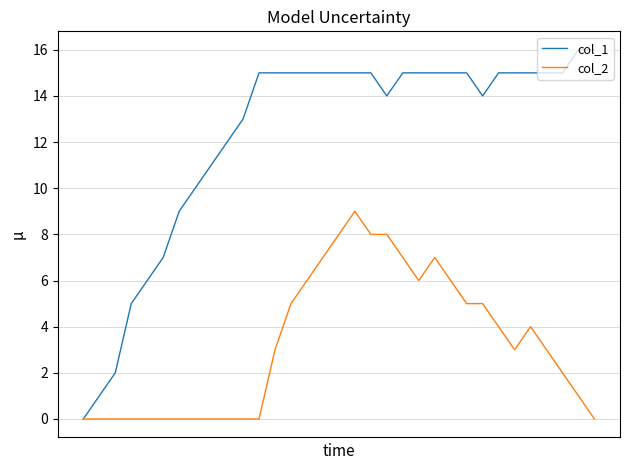

Which series has the largest total across all categories?

col_1